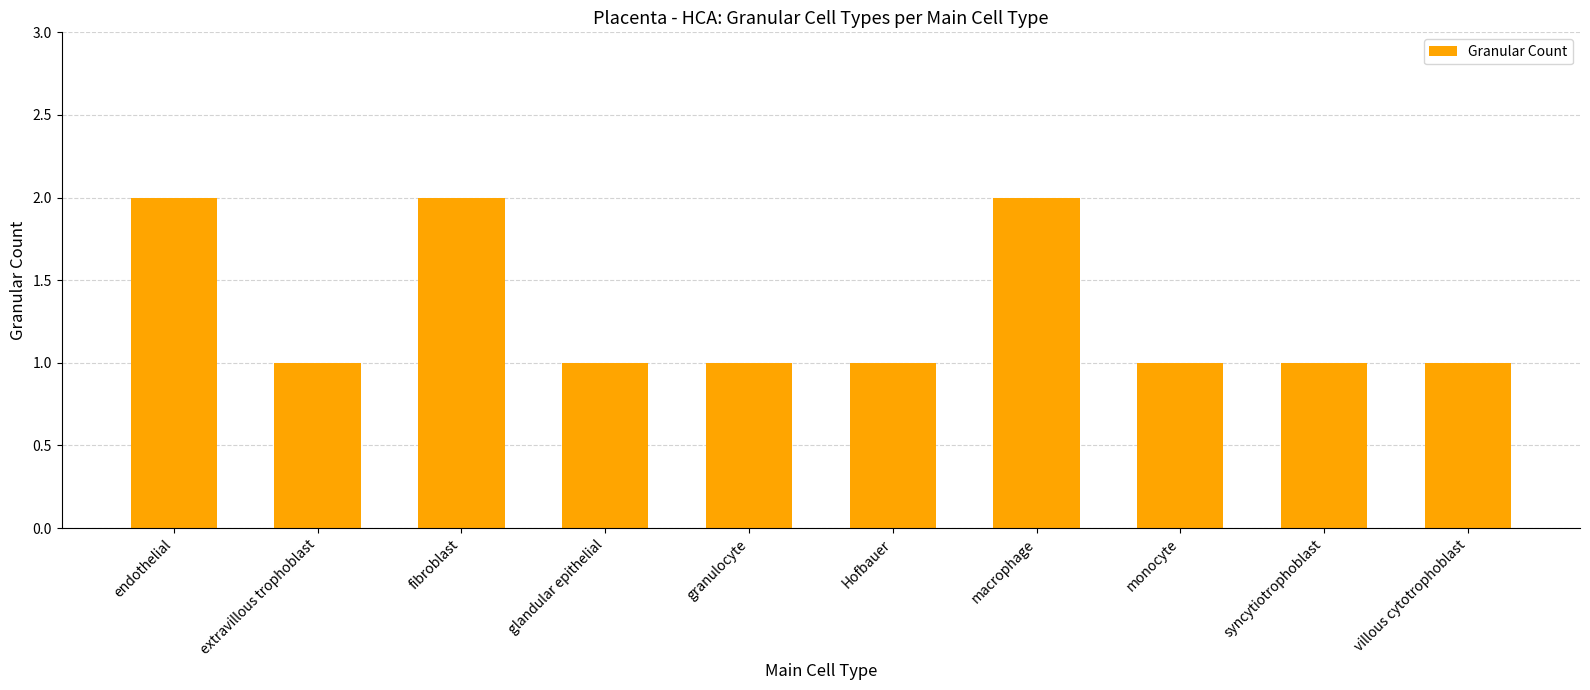

Reading left to right, list all the values displayed in this chart.

endothelial=2	extravillous trophoblast=1	fibroblast=2	glandular epithelial=1	granulocyte=1	Hofbauer=1	macrophage=2	monocyte=1	syncytiotrophoblast=1	villous cytotrophoblast=1